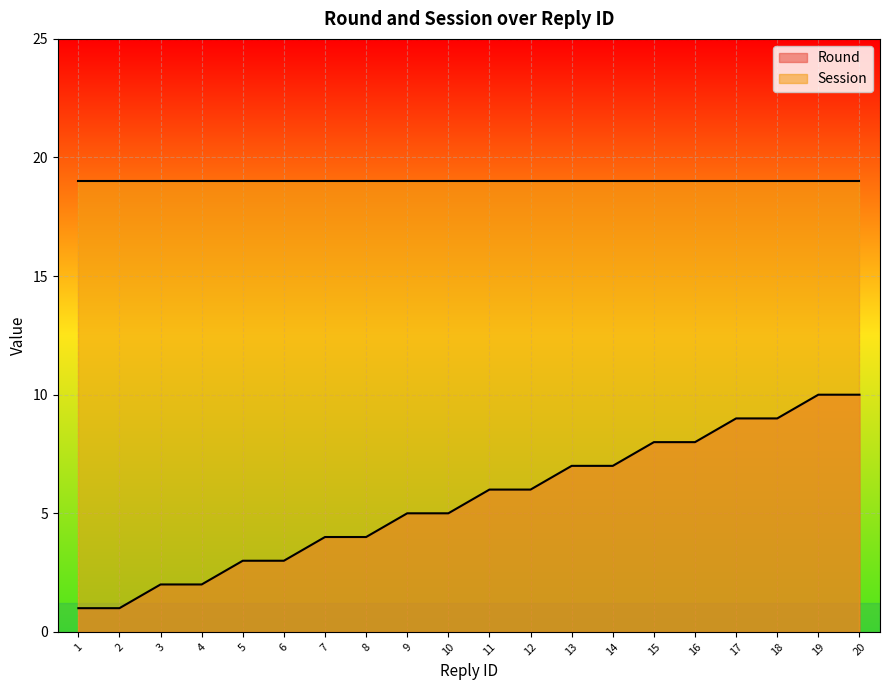

How many lines are shown in the chart?

2